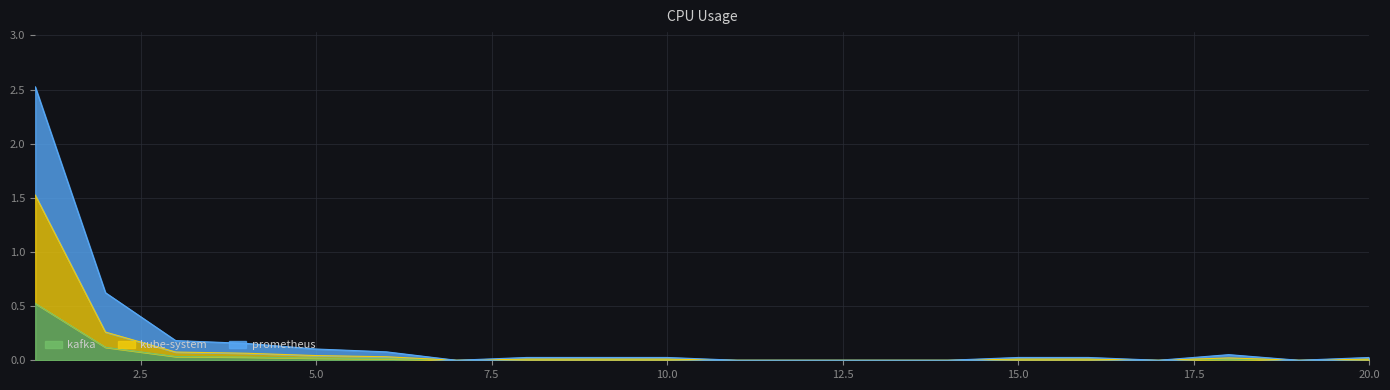

What is the maximum value for kafka?

0.5